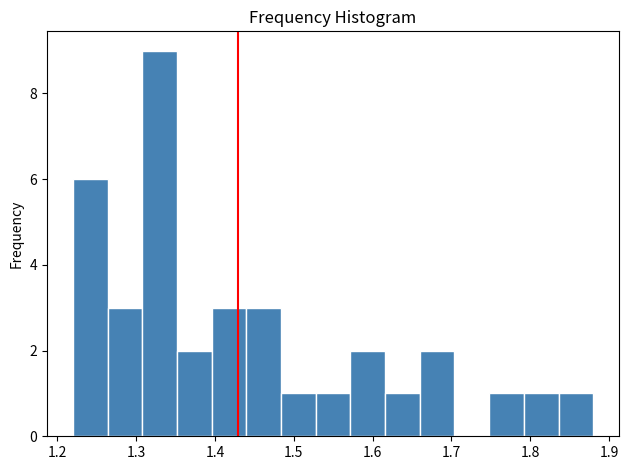

Reading left to right, list every bar in this chart as the range it spans on the x-axis followed by its height. Neither the bar edges nor the heights are printed on the chart, so give them approximately, as read against the axes.

1.220 to 1.264: 6
1.264 to 1.308: 3
1.308 to 1.352: 9
1.352 to 1.396: 2
1.396 to 1.440: 3
1.440 to 1.484: 3
1.484 to 1.528: 1
1.528 to 1.572: 1
1.572 to 1.616: 2
1.616 to 1.660: 1
1.660 to 1.704: 2
1.704 to 1.748: 0
1.748 to 1.792: 1
1.792 to 1.836: 1
1.836 to 1.880: 1